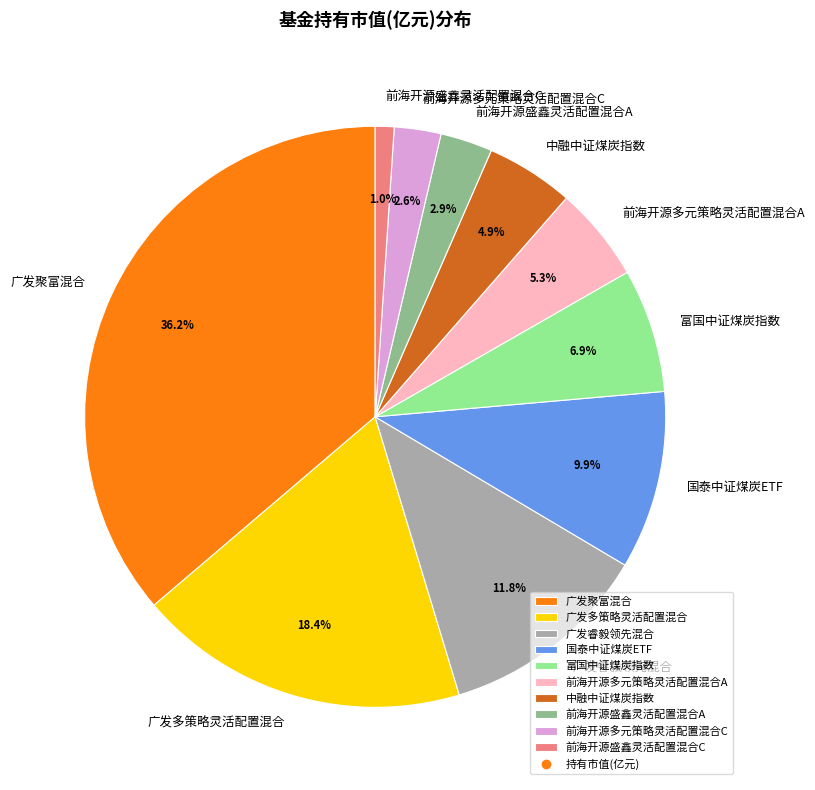

Which has a higher value, 广发睿毅领先混合 or 前海开源多元策略灵活配置混合C?

广发睿毅领先混合